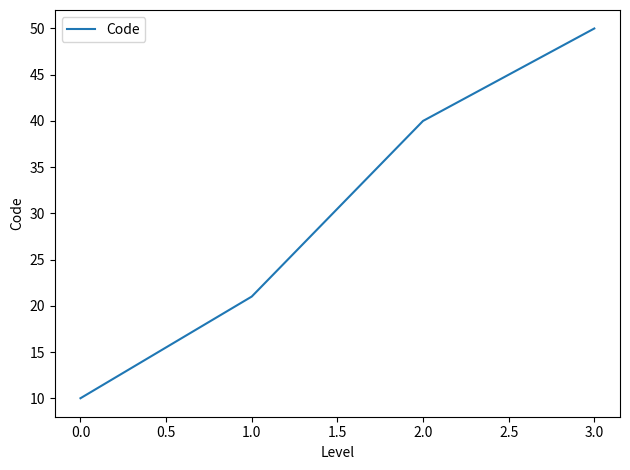

The chart shows a value of 40 at 2.0. True or false?

True